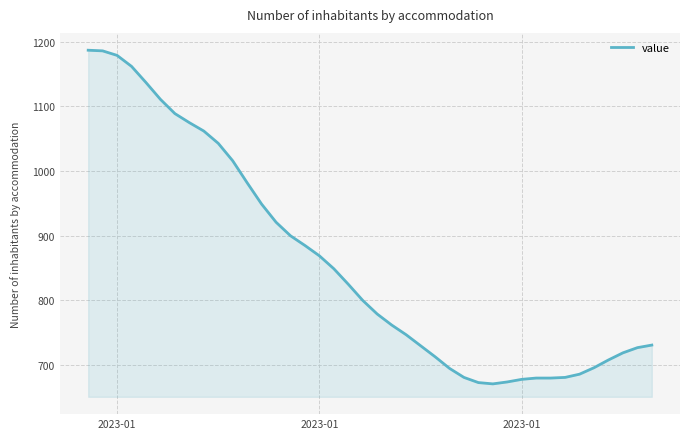

What is the minimum value shown in the chart?

671